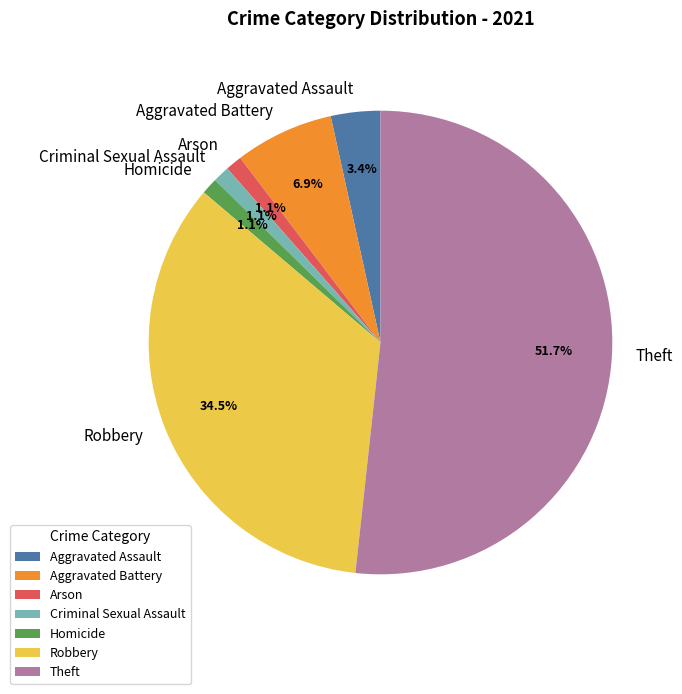

To the nearest percent, what is the combined percentage of Theft and Aggravated Battery?

59%